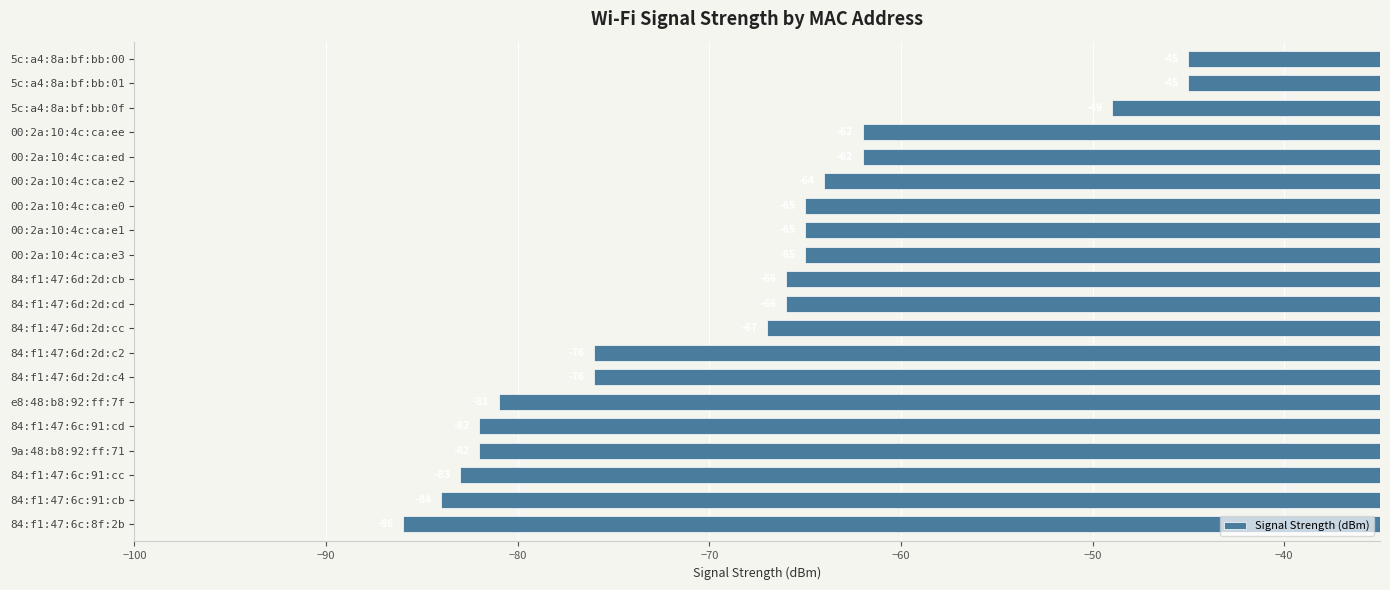

How many data points are above -66?

9